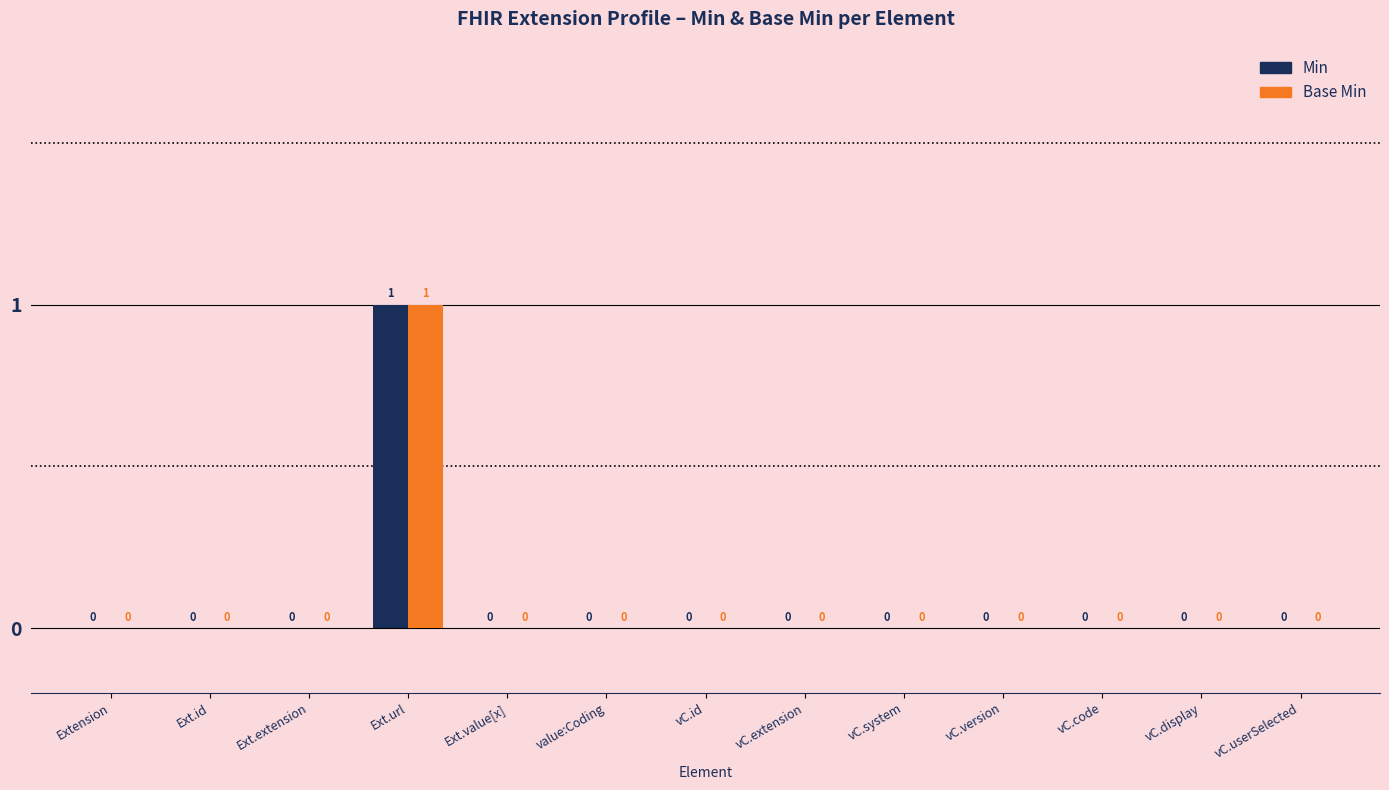

Is the value of Base Min at Ext.url greater than the value of Min at vC.display?

Yes